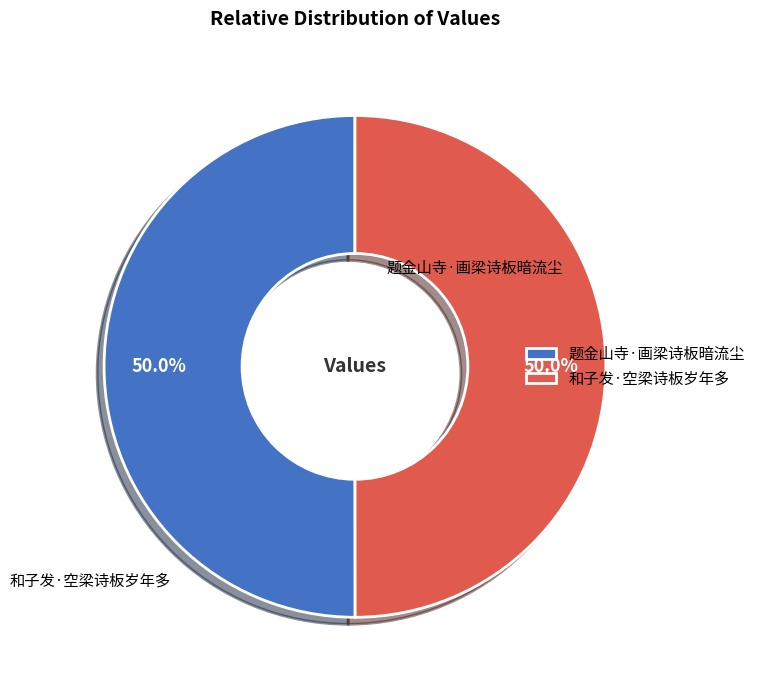

What is the ratio of the value at 和子发·空梁诗板岁年多 to the value at 题金山寺·画梁诗板暗流尘?

1.0